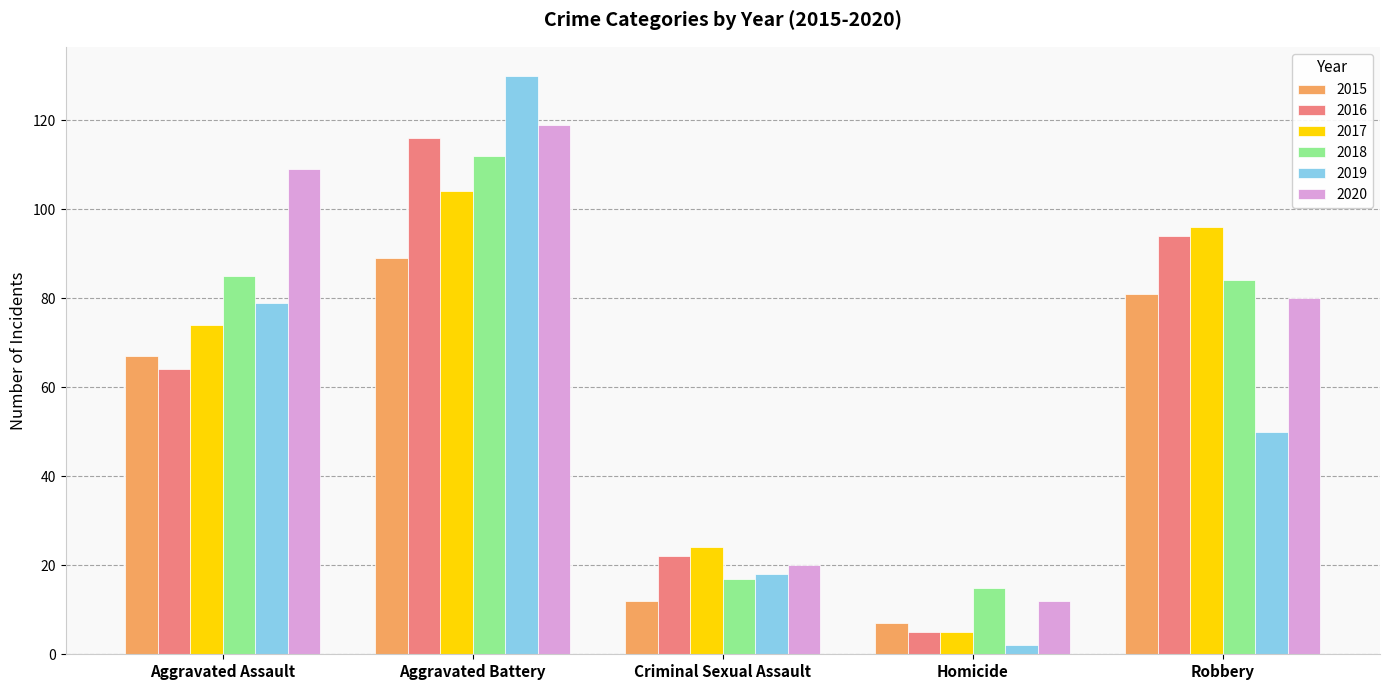

What is the sum of the 2018 values at Robbery and Aggravated Assault?

169